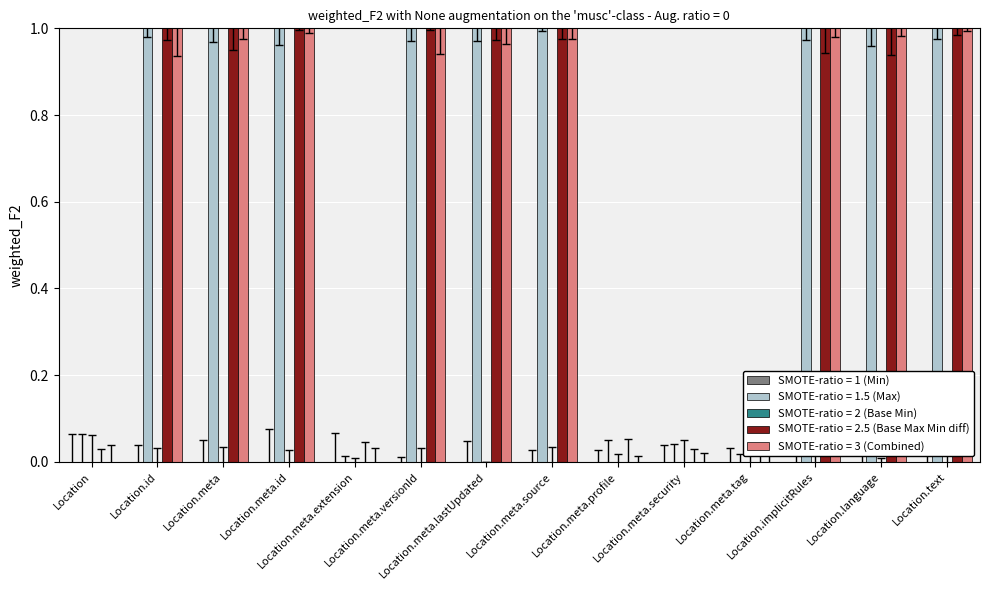

How many distinct data groups are displayed?

3